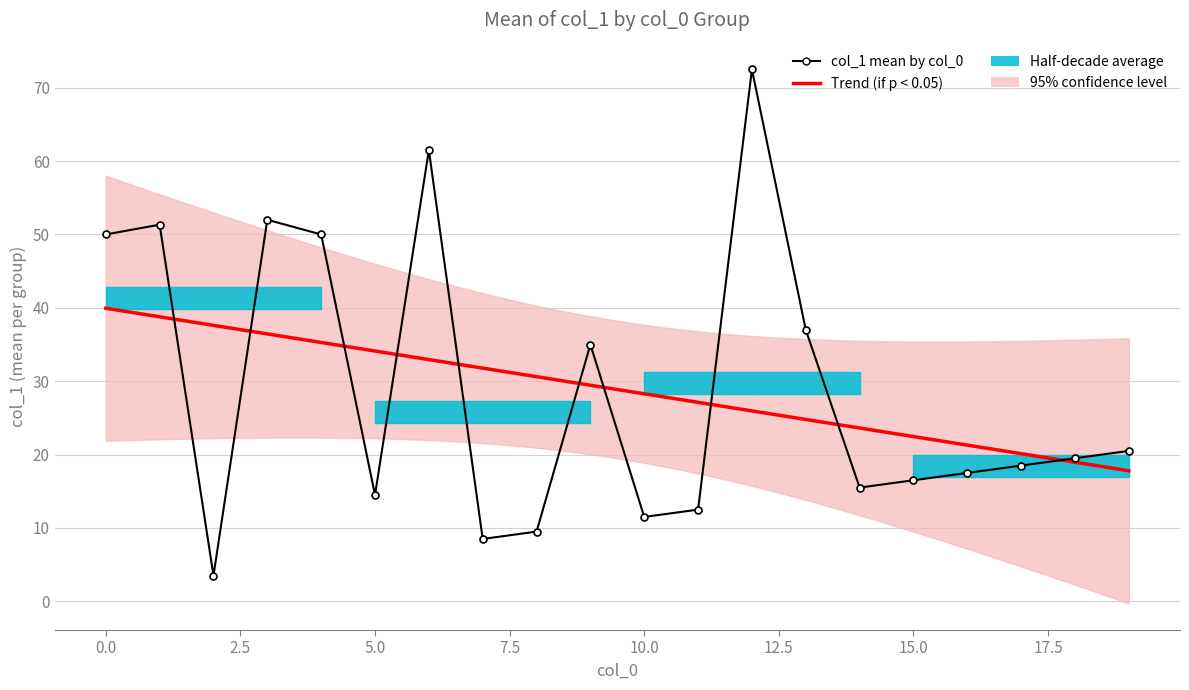

How many interior local valleys (lower than both neighbors) does the data have?

5